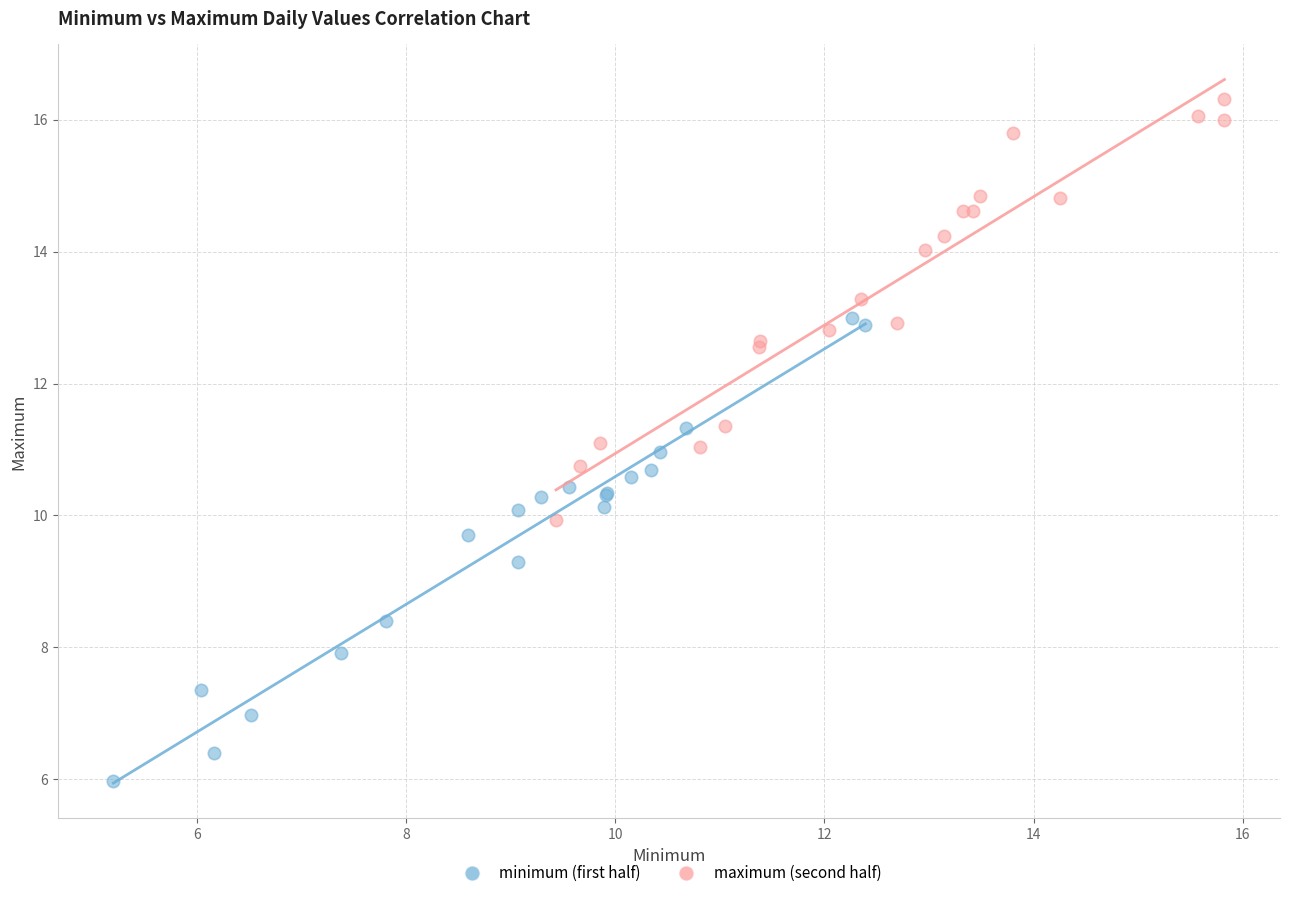

What are all the series names shown in the legend?

minimum (first half), maximum (second half)